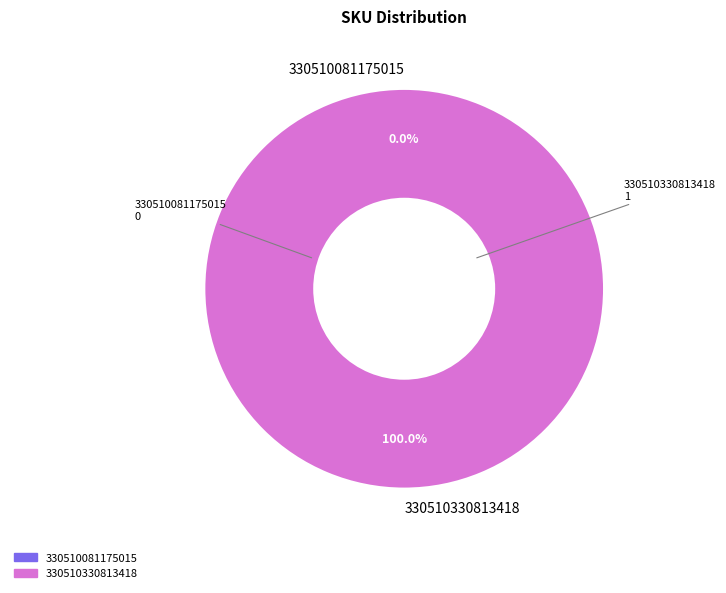

The 330510330813418 slice represents 100% of the pie. True or false?

True